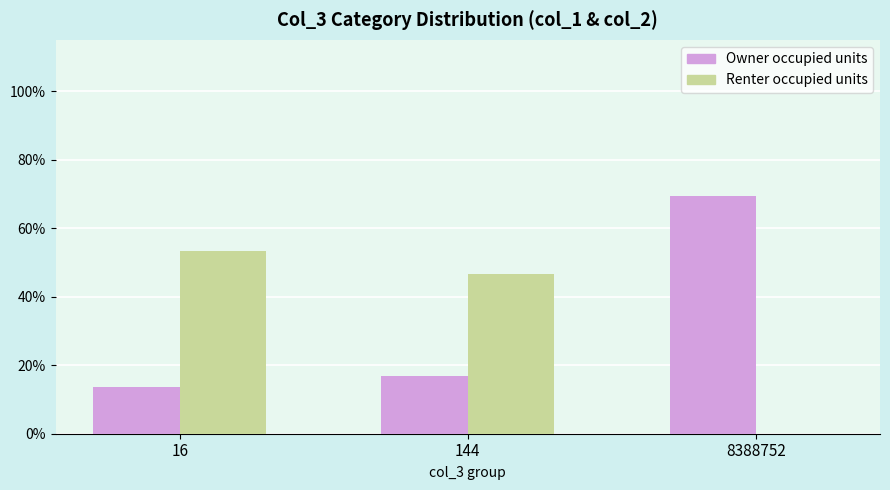

What is the value of the Renter occupied units bar at the 2nd from the left?

0.5